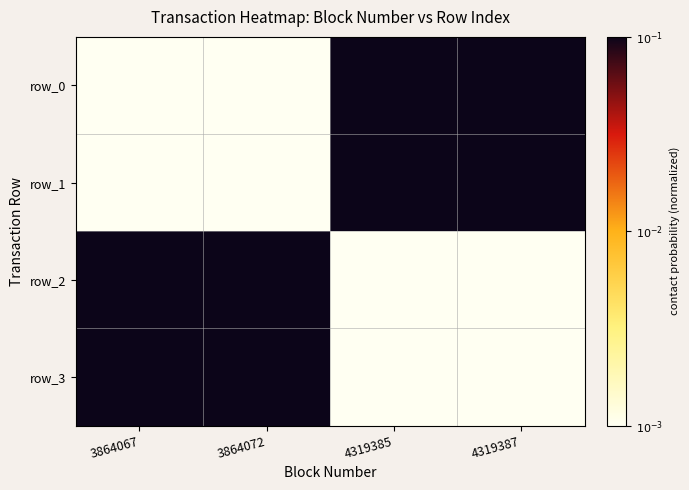

What is the approximate value of row_2 at 4319385?

-3.0